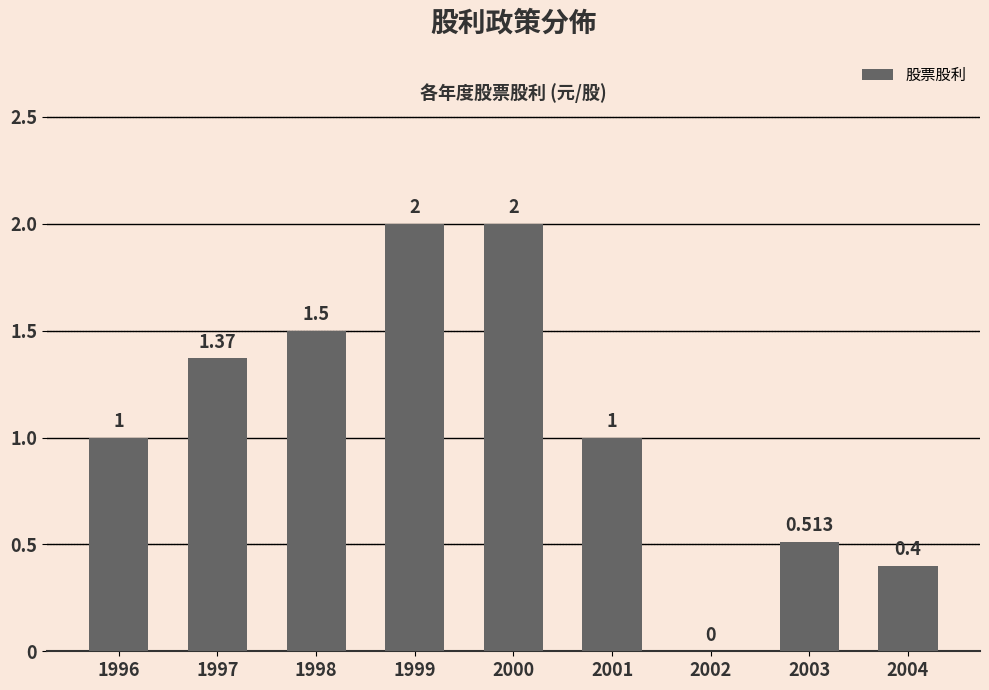

How many categories are shown in the chart?

9